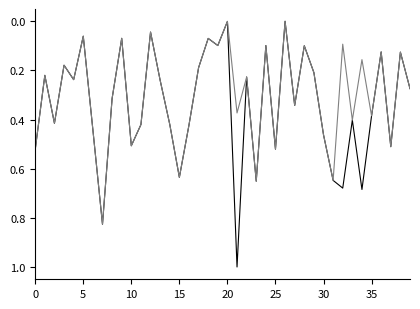

What is the maximum value shown in the chart?

1.0